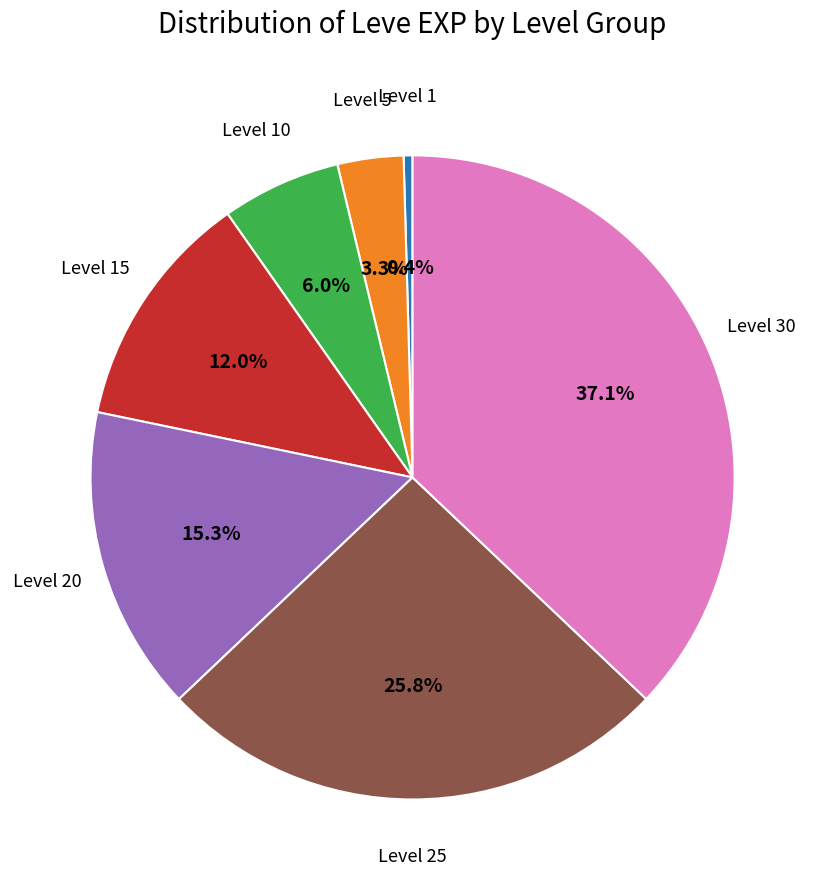

To the nearest percent, what is the average slice percentage?

14%